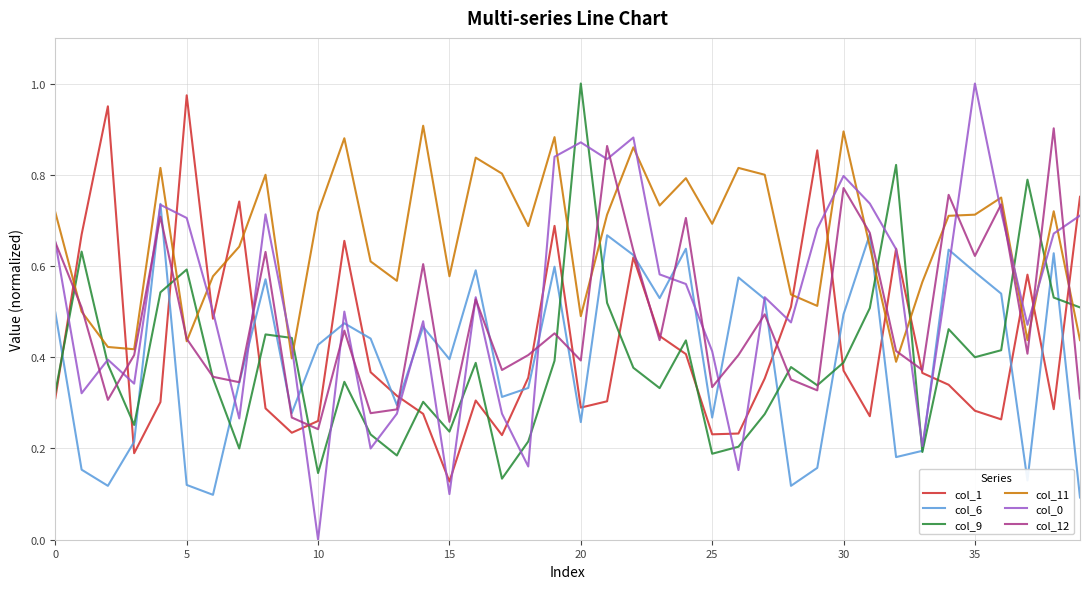

Which series has the widest spread of values?

col_0